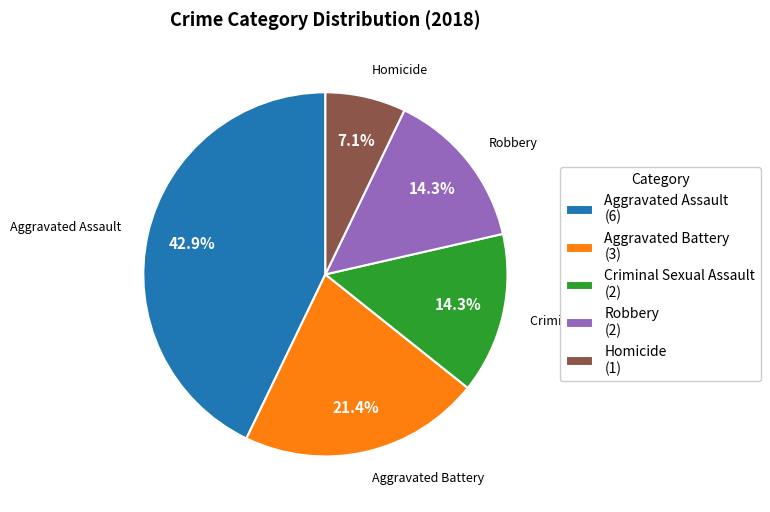

Count the number of slices in the pie.

5